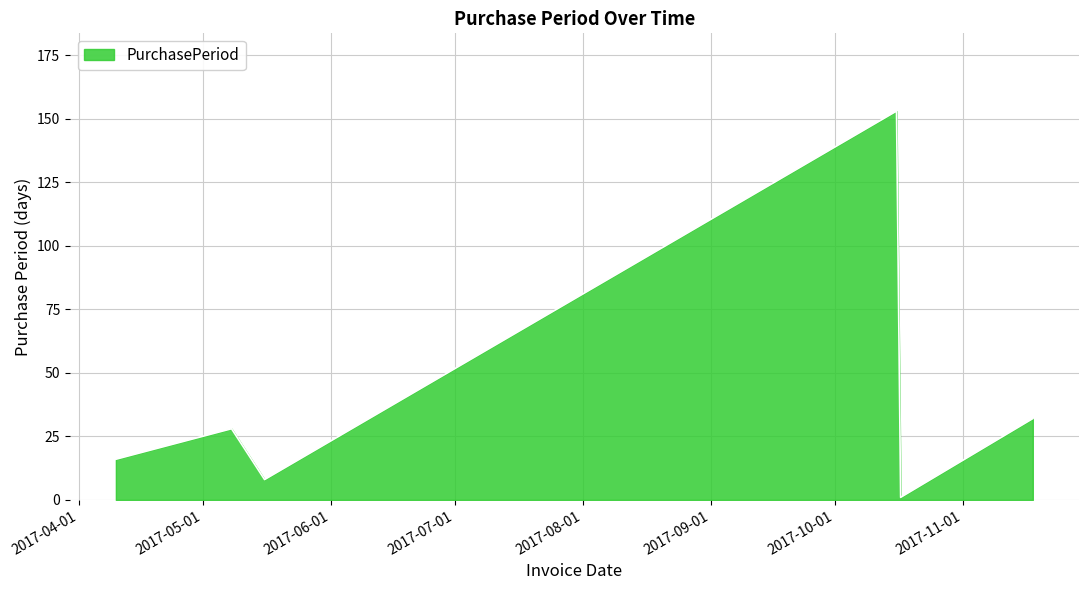

What is the difference between the second highest and second lowest values?

24